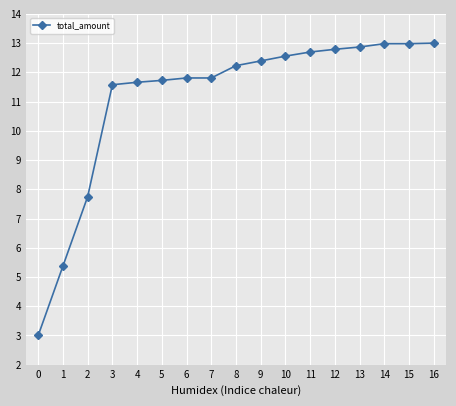

True or false: the data shows 5.5 at 10.

False